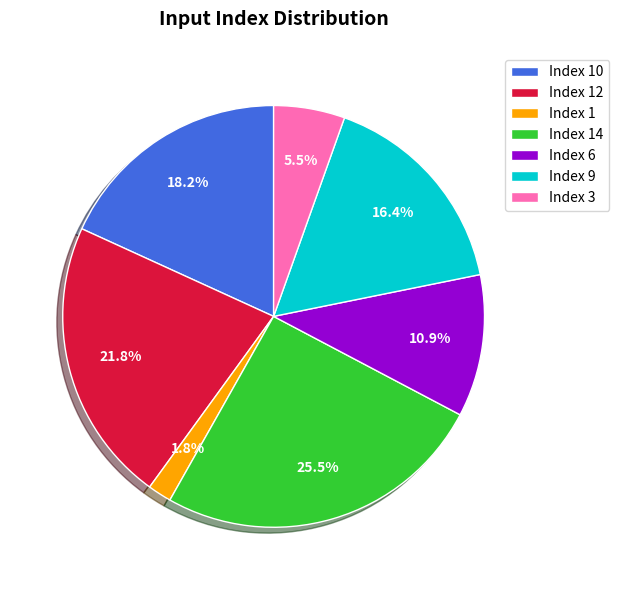

Which slice is the smallest?

Index 1